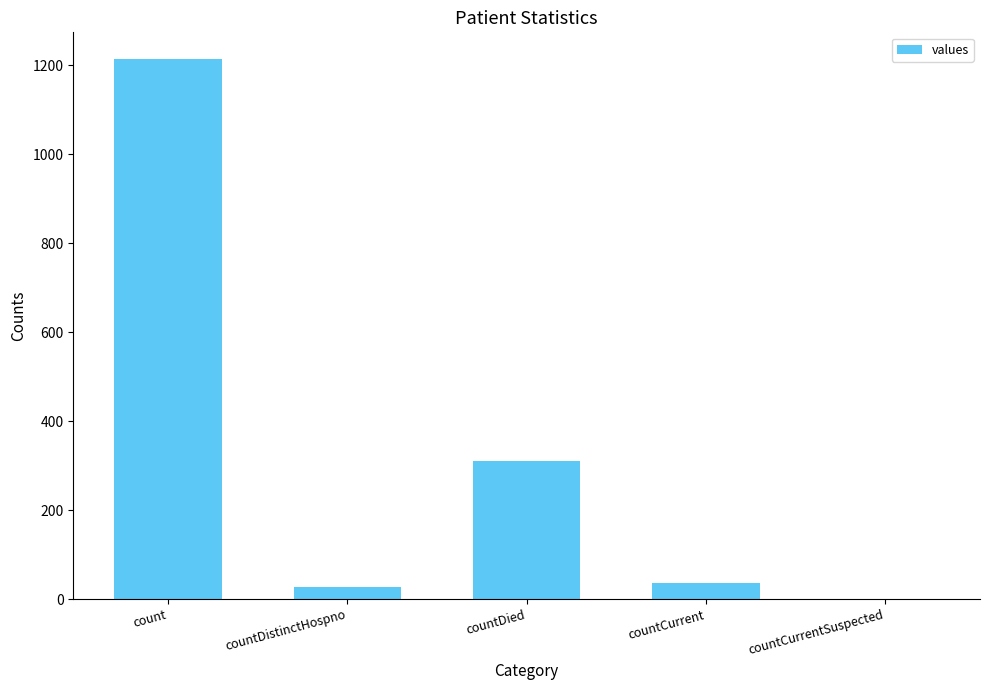

At which label is the value closest to 606?

countDied